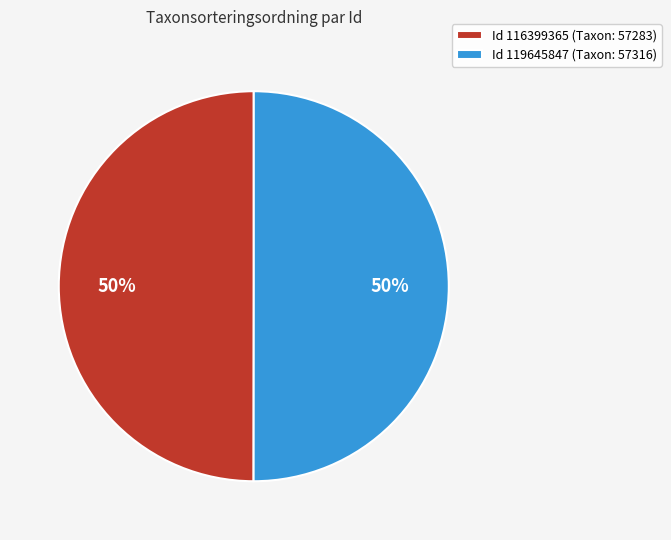

To the nearest percent, what portion does Id 119645847 (Taxon: 57316) represent?

50%